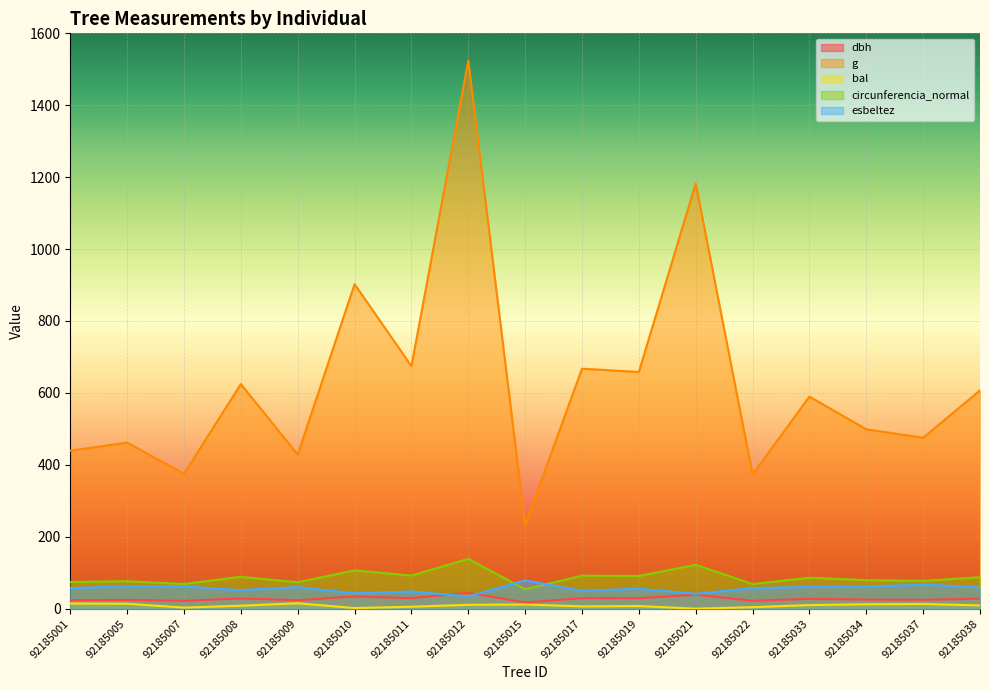

Where is the first local maximum for esbeltez?

92185005